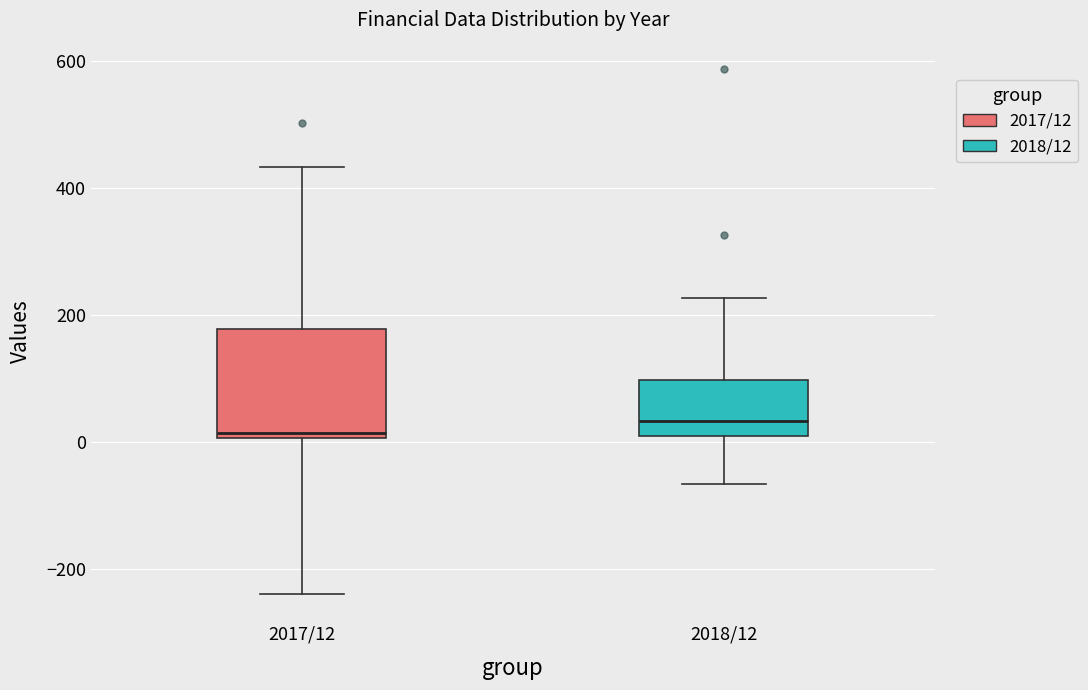

Reading left to right, read every box against the y-axis: the position of its median line, the range the box covers, and the ends of its whiskers. The values are not printed on the chart, so give them approximately, as read against the axis.

2017/12: median 20, box 0 to 180, whiskers -240 to 440
2018/12: median 40, box 0 to 100, whiskers -60 to 220